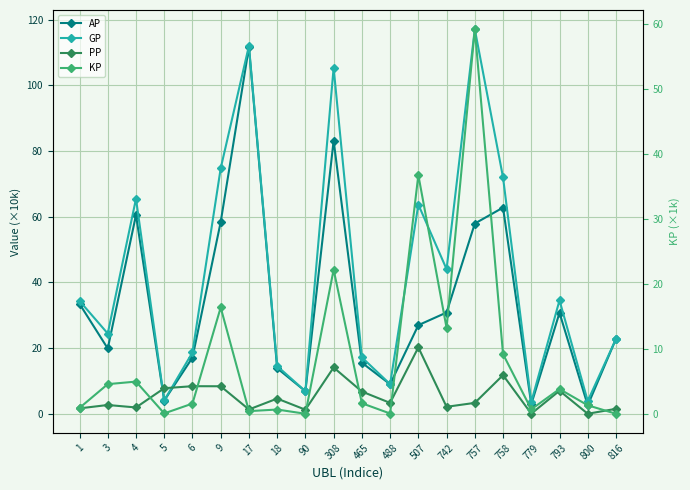

Reading left to right, list all the values displayed in this chart.

AP: 1=33.5	3=19.9	4=60.5	5=4.0	6=17.1	9=58.4	17=111.6	18=13.9	90=6.9	308=83.2	465=15.6	488=9.0	507=27.0	742=30.8	757=57.9	758=62.8	779=2.9	793=30.8	800=2.6	816=22.8
GP: 1=34.4	3=24.5	4=65.5	5=4.1	6=18.7	9=74.7	17=112.0	18=14.5	90=6.9	308=105.3	465=17.2	488=9.0	507=63.7	742=44.0	757=117.1	758=72.0	779=3.6	793=34.6	800=3.9	816=22.8
PP: 1=1.7	3=2.7	4=1.9	5=7.8	6=8.4	9=8.4	17=1.3	18=4.6	90=1.3	308=14.1	465=6.8	488=3.3	507=20.2	742=2.1	757=3.3	758=11.8	779=0.0	793=7.0	800=0.0	816=1.5
KP: 1=0.9	3=4.6	4=4.9	5=0.1	6=1.6	9=16.3	17=0.4	18=0.7	90=0.0	308=22.2	465=1.6	488=0.0	507=36.7	742=13.2	757=59.2	758=9.2	779=0.7	793=3.8	800=1.3	816=0.0